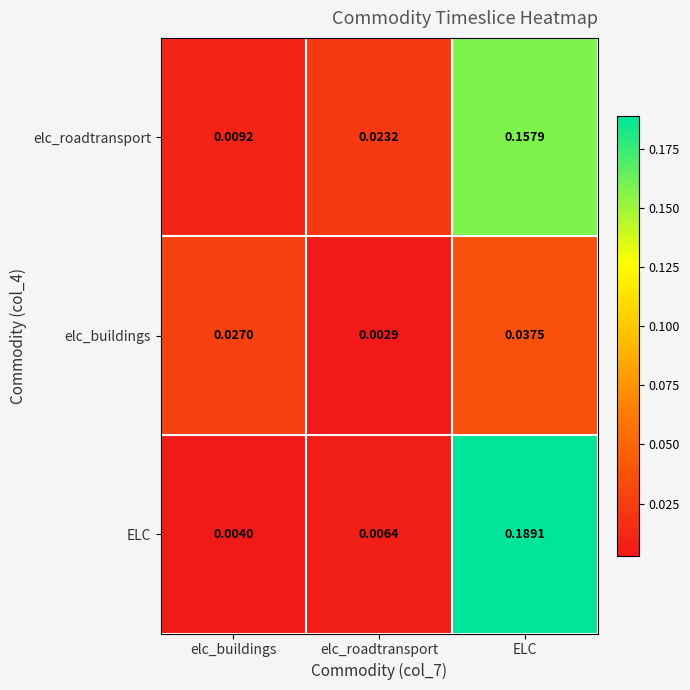

Is the value of elc_buildings at elc_roadtransport greater than the value of ELC at elc_buildings?

No